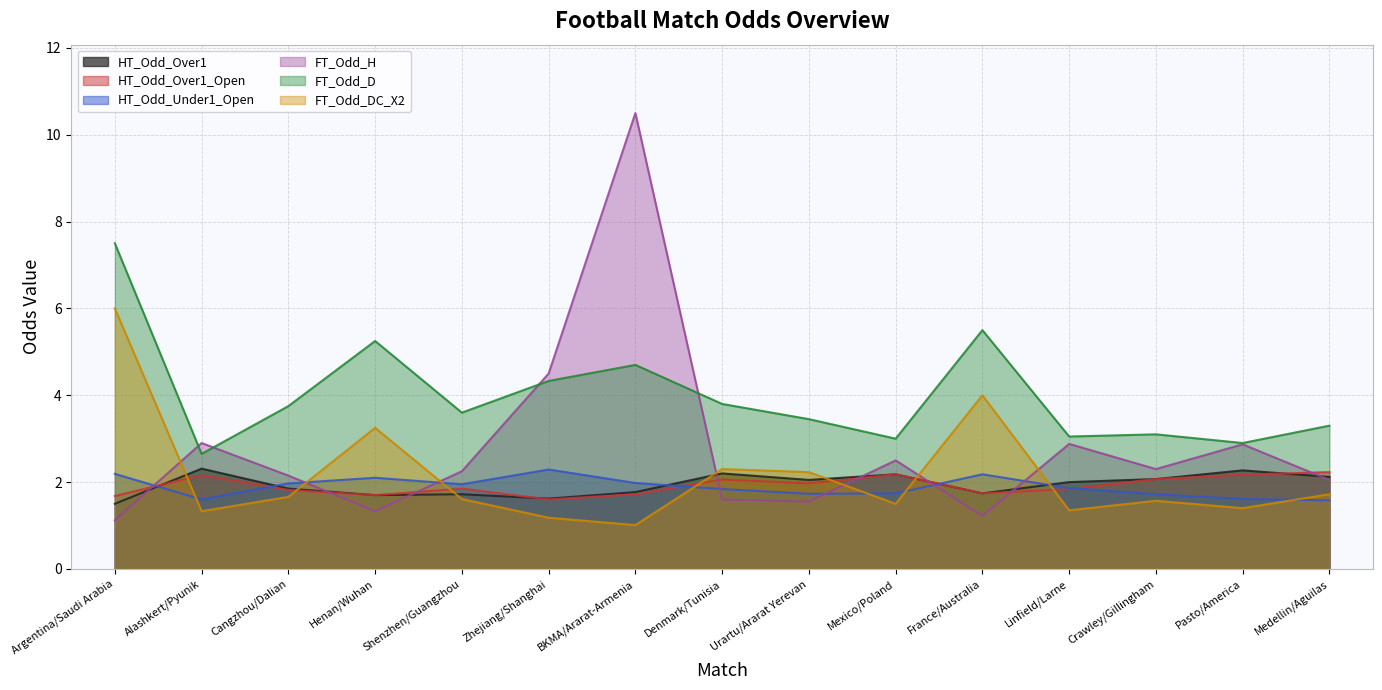

True or false: FT_Odd_H has more than 0 interior local peaks.

True